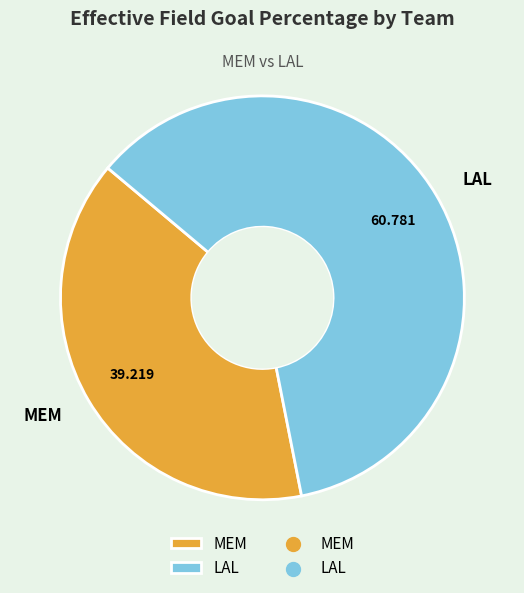

Is it true that MEM is 49% of the pie?

False